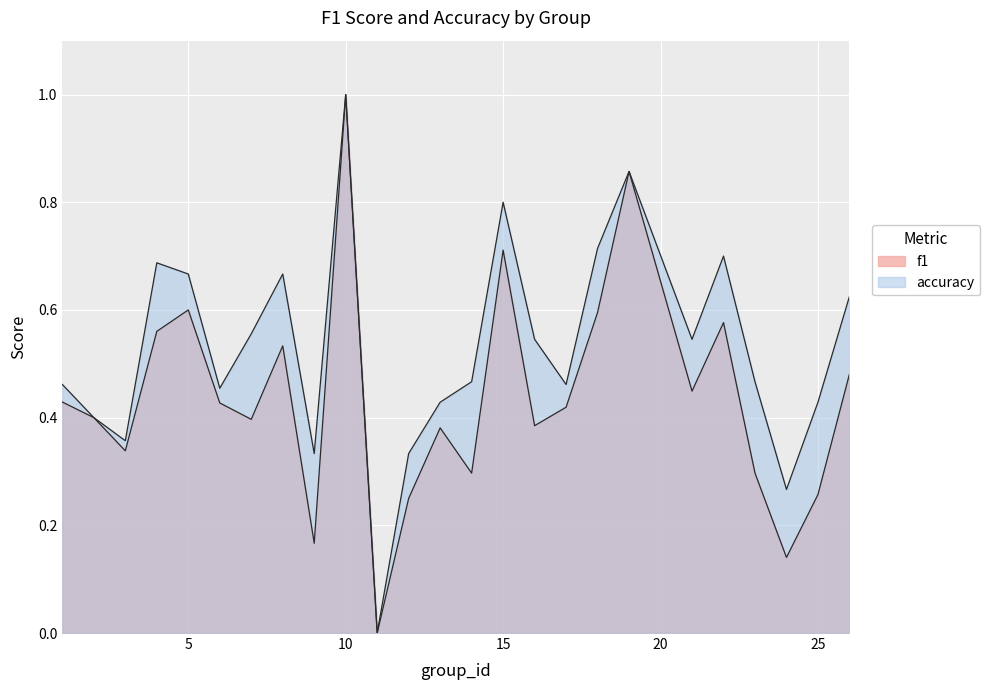

What are all the series names shown in the legend?

f1, accuracy